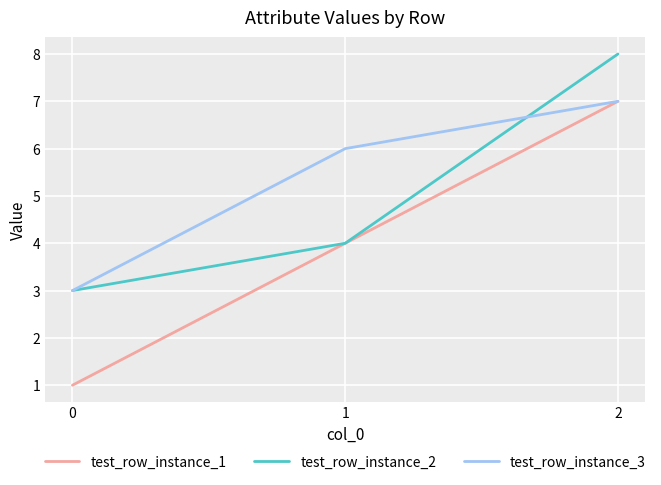

Between 1 and 2, which series saw the biggest shift?

test_row_instance_2